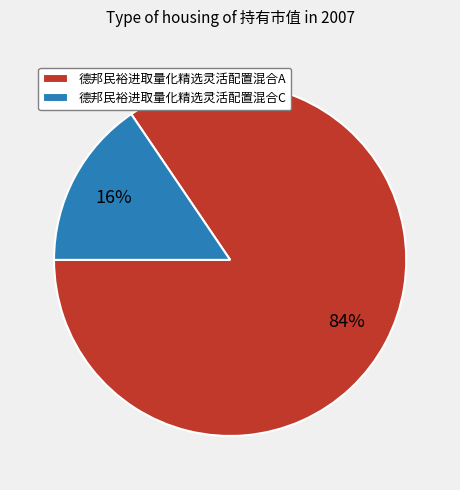

Which slice represents more than half of the pie?

德邦民裕进取量化精选灵活配置混合A